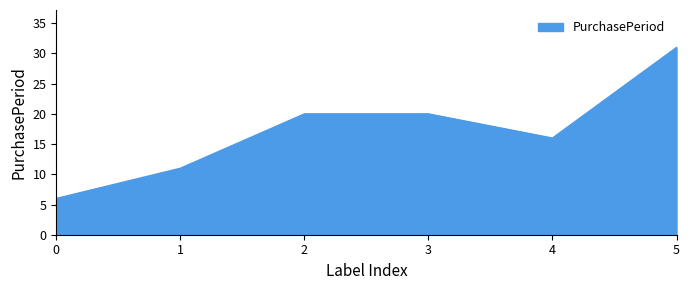

How many lines are shown in the chart?

1